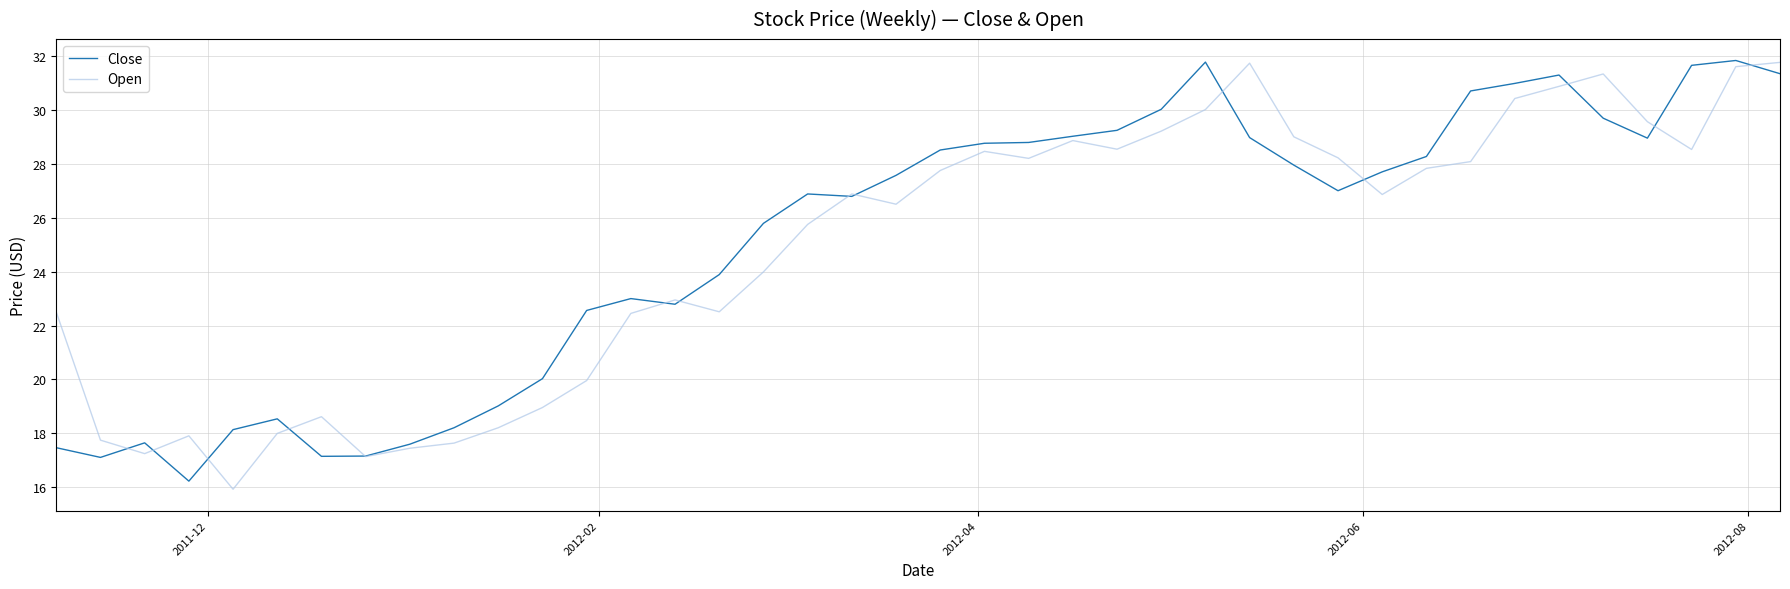

What is the maximum value shown in the chart?

31.8